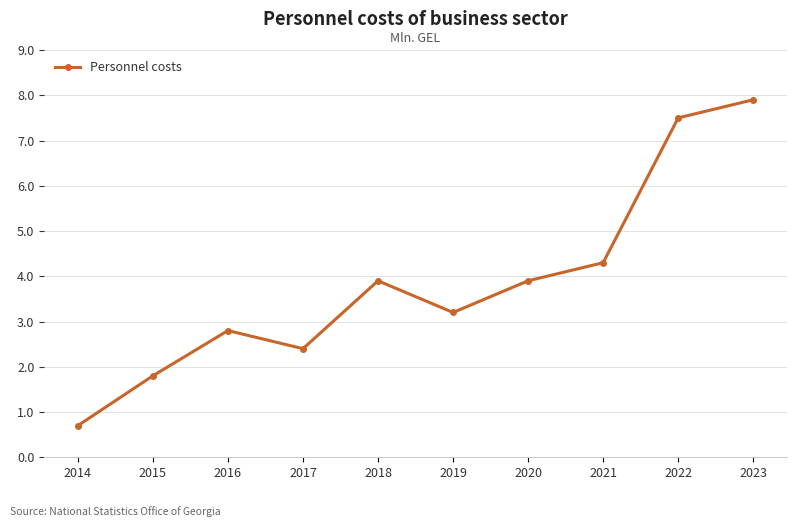

How many points are lower than both their immediate neighbors (excluding endpoints)?

2